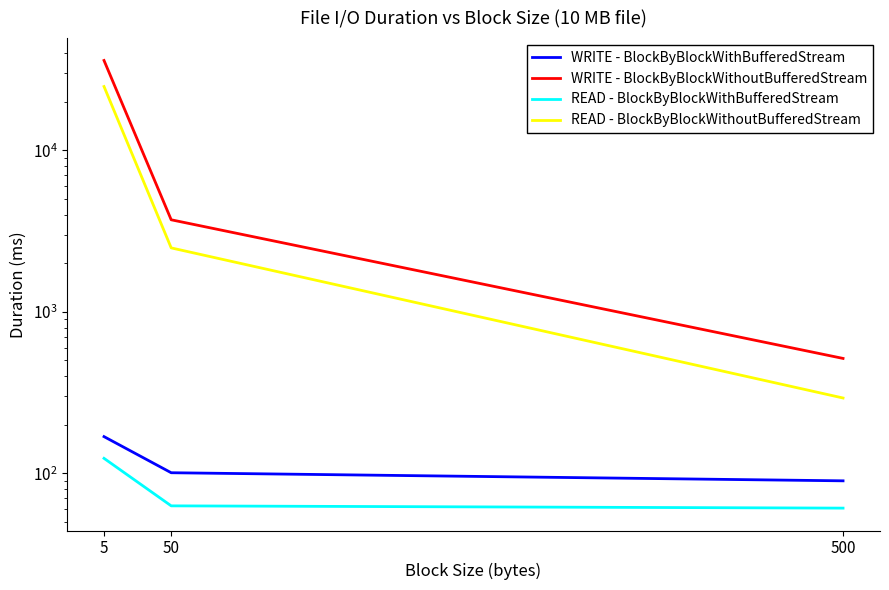

Where is READ - BlockByBlockWithoutBufferedStream nearest to the value 12550?

50